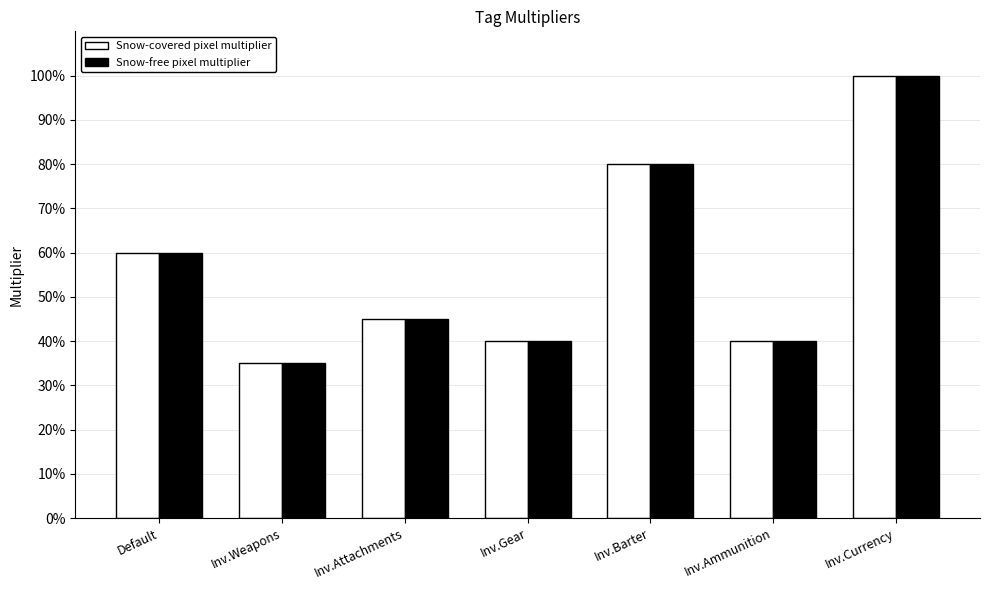

The Snow-covered pixel multiplier series shows 1.0 at Inv.Currency. True or false?

True